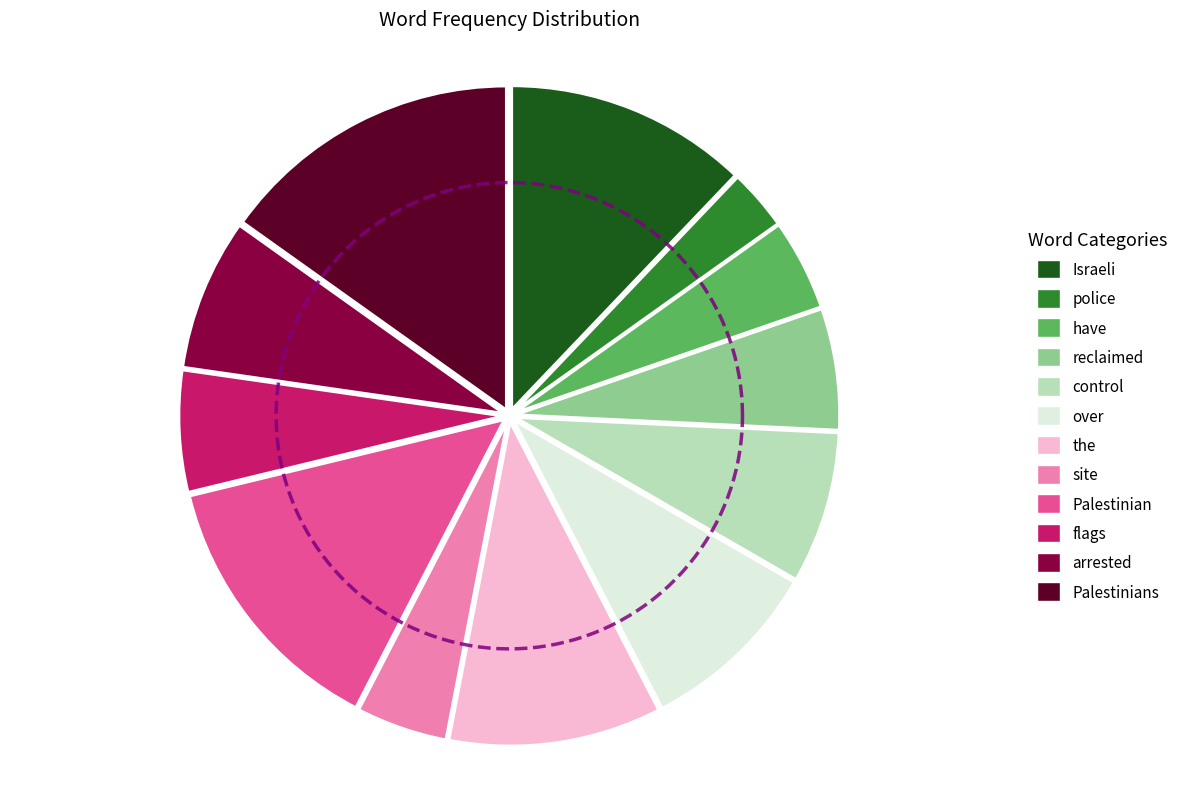

To the nearest percent, what portion does over represent?

9%